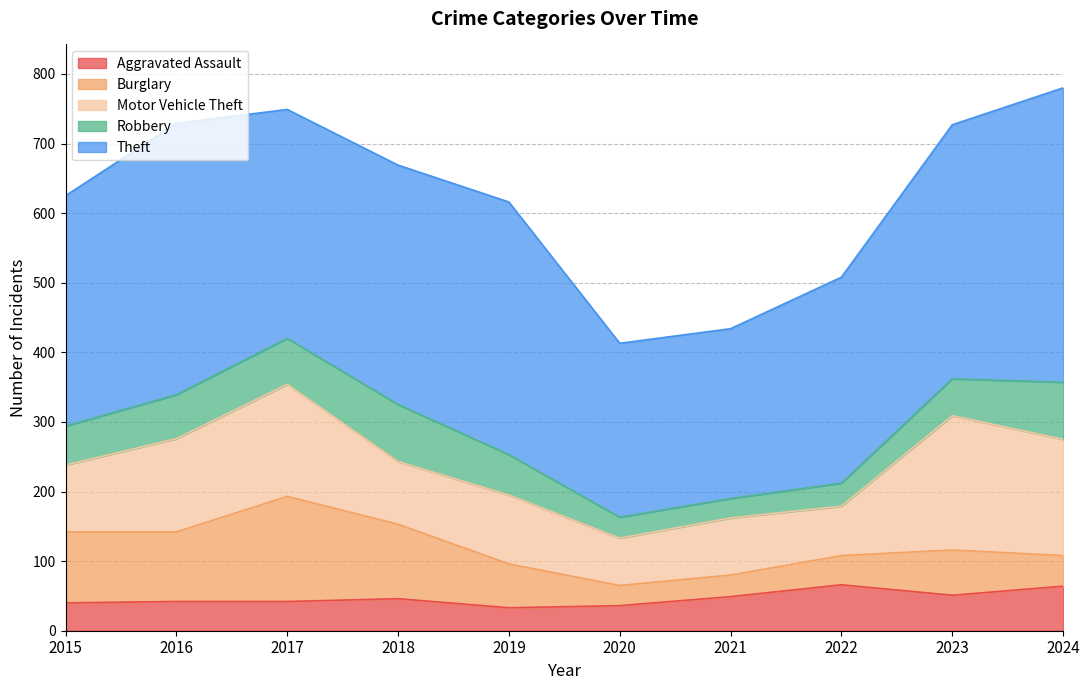

Which category has the highest value across all series?

2024